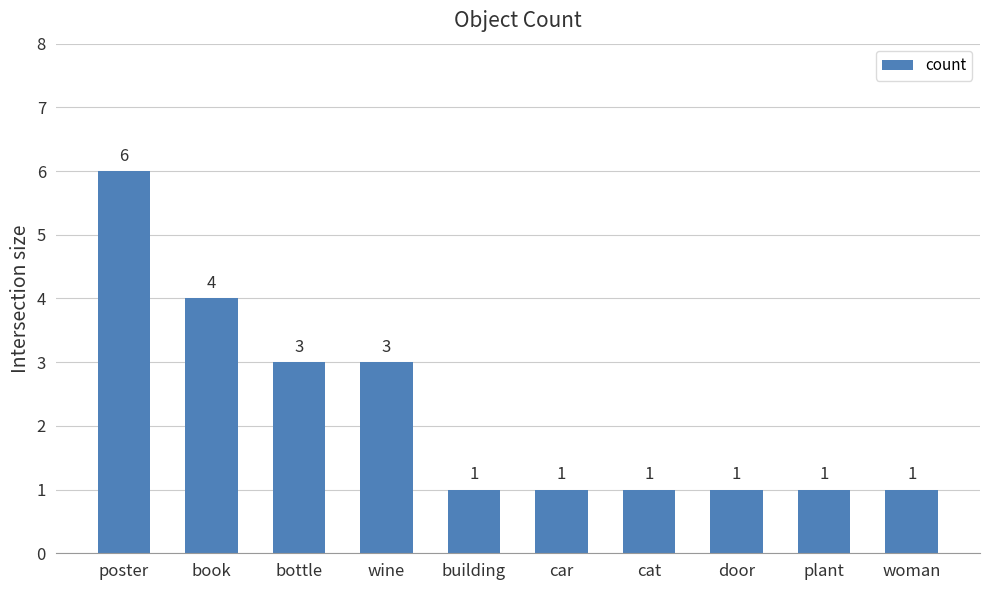

What is the difference between the second highest and second lowest values?

3